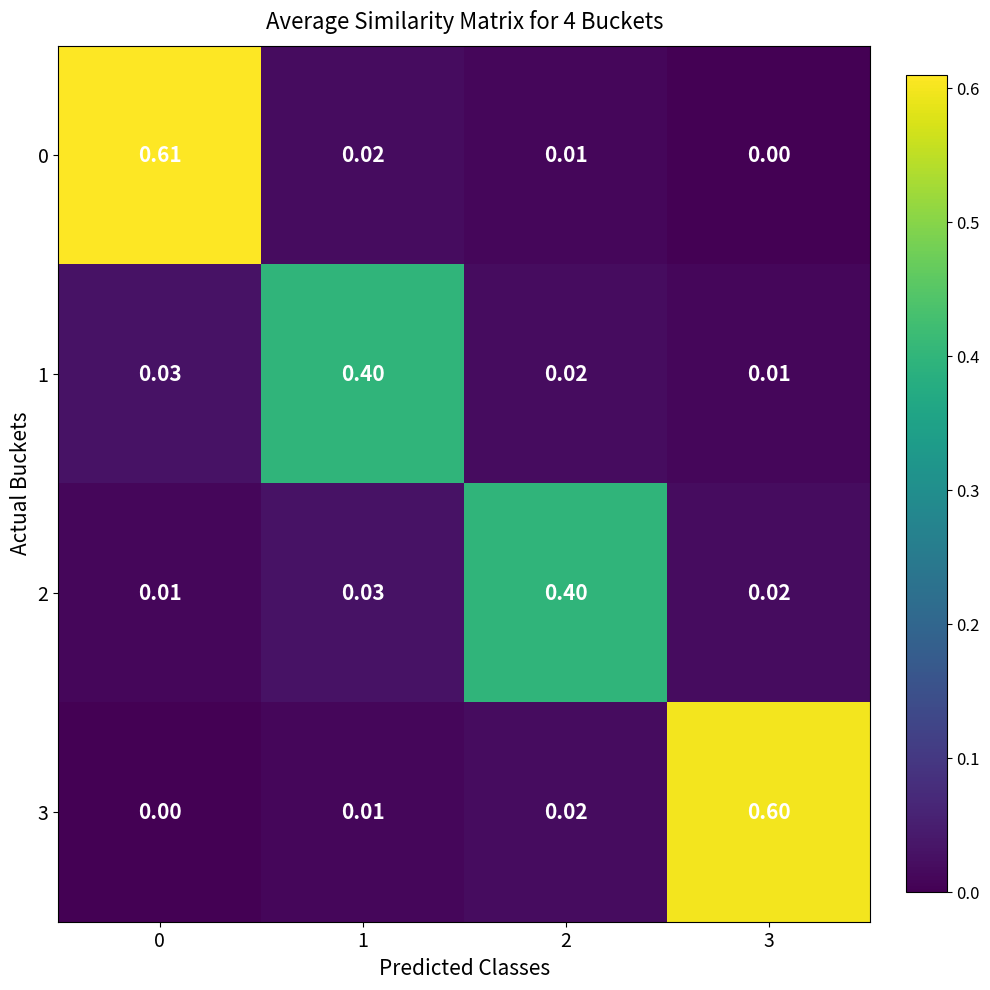

Is the value of 3 at 1 greater than the value of 2 at 1?

No